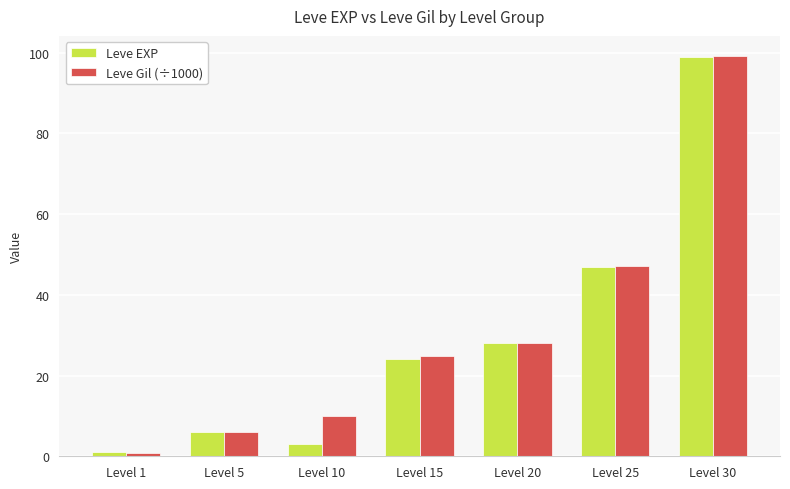

Read the Leve EXP value at Level 20.

28.0